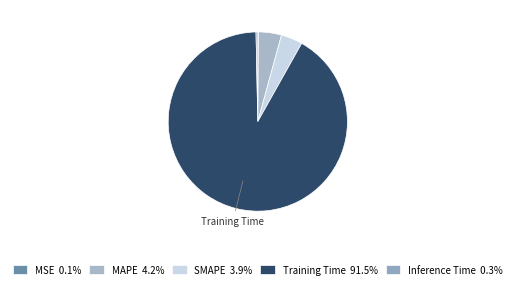

How many segments does this pie chart have?

5